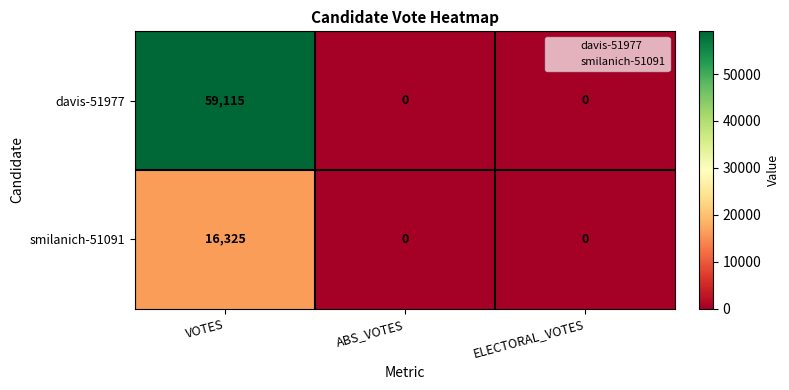

What is the average value of the davis-51977 series?

19705